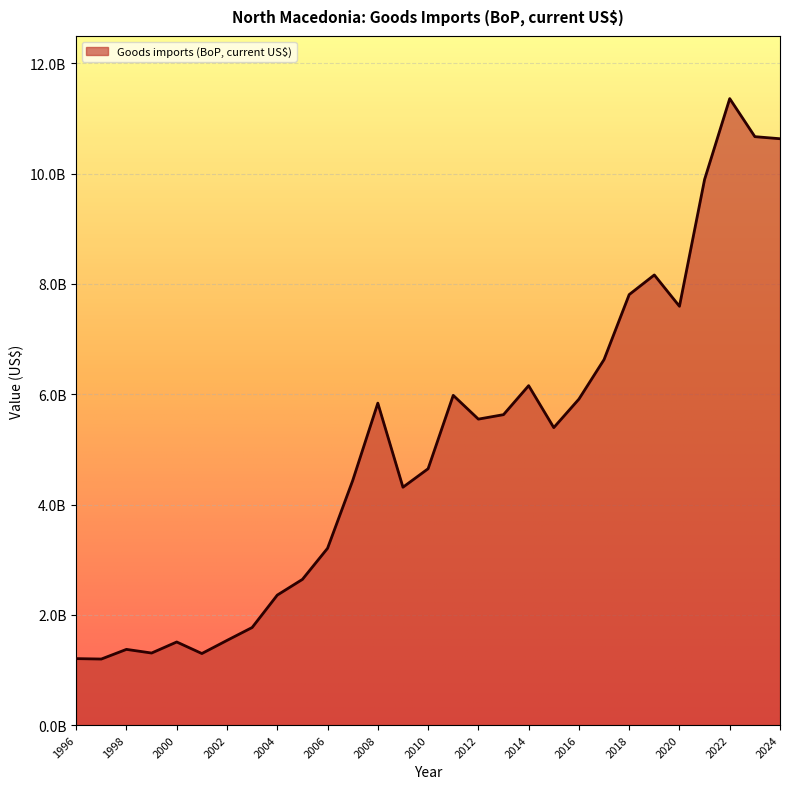

Which label corresponds to the smallest value in the chart?

1997